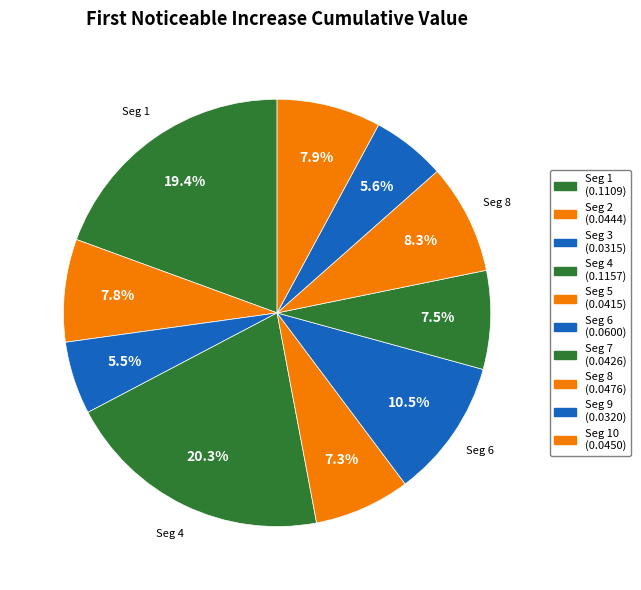

Is there any slice that represents more than half of the pie?

No